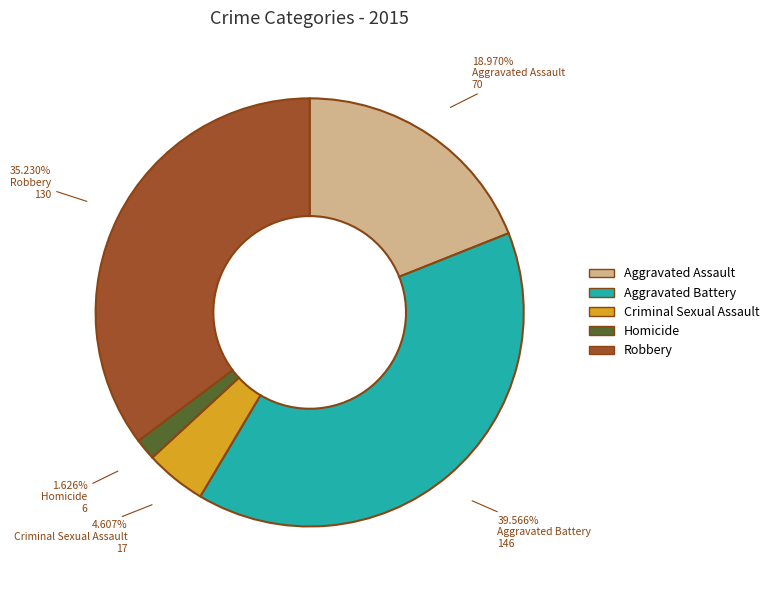

Between Robbery and Homicide, which is larger?

Robbery